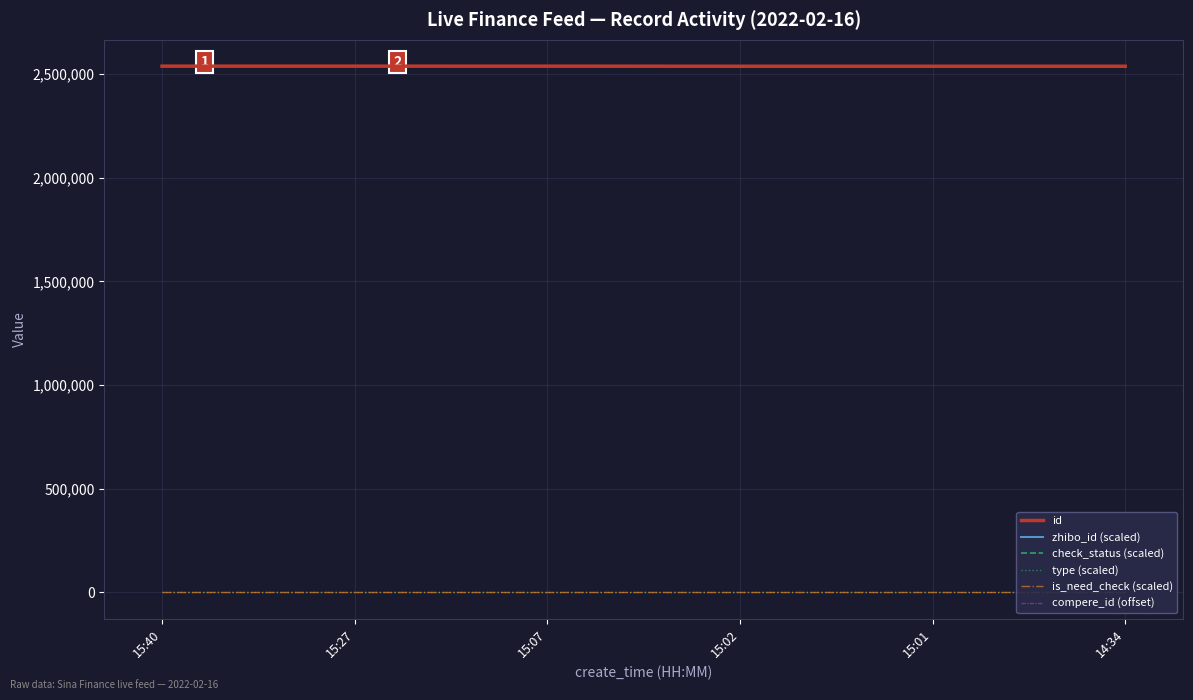

What is the label of the 4th point from the right?

15:07